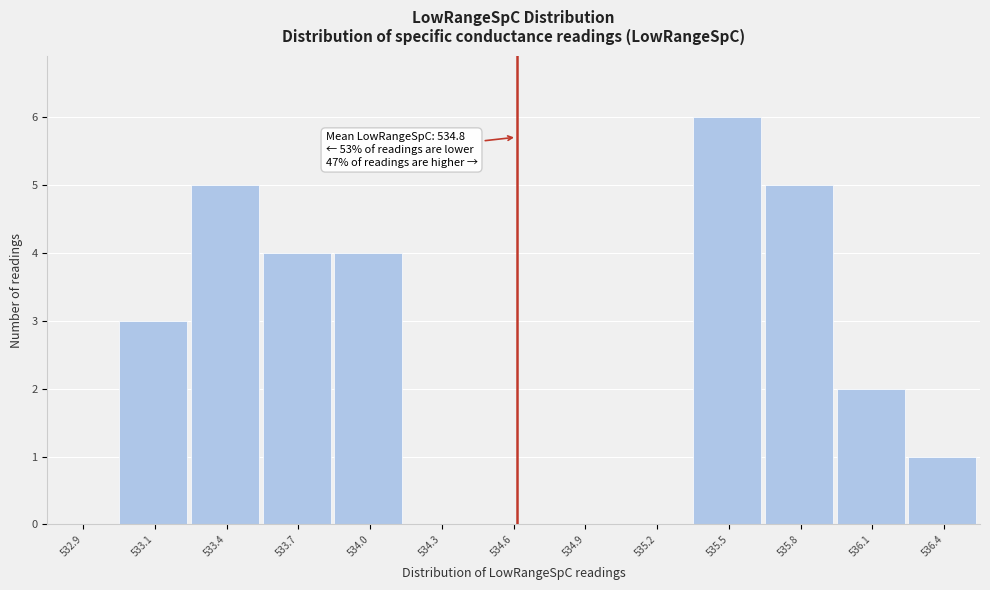

Reading left to right, what are all the values shown in this chart?

532.9=0	533.1=3	533.4=5	533.7=4	534.0=4	534.3=0	534.6=0	534.9=0	535.2=0	535.5=6	535.8=5	536.1=2	536.4=1